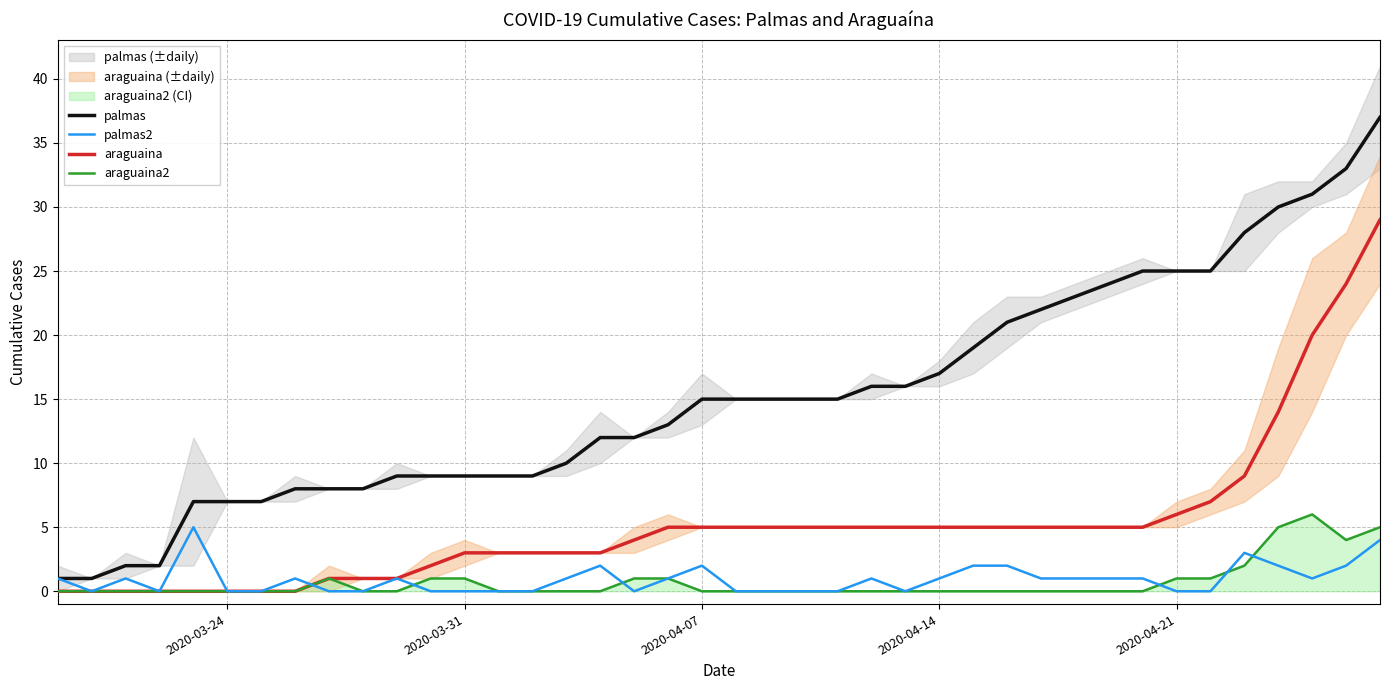

True or false: araguaina and palmas cross at least once.

False